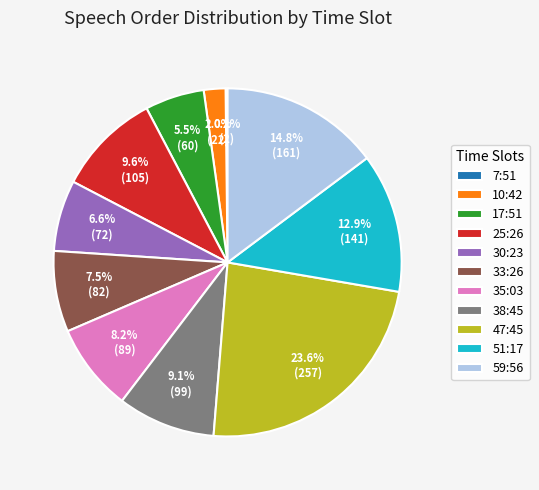

Which category has the biggest portion of the pie?

47:45